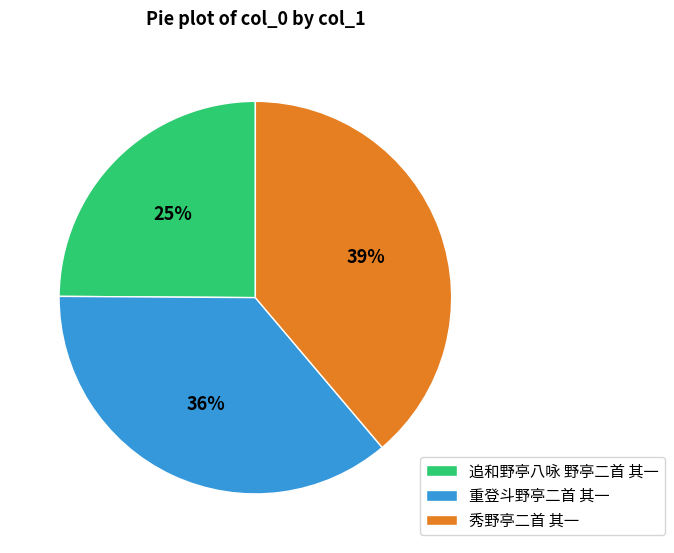

How many slices are in this pie chart?

3